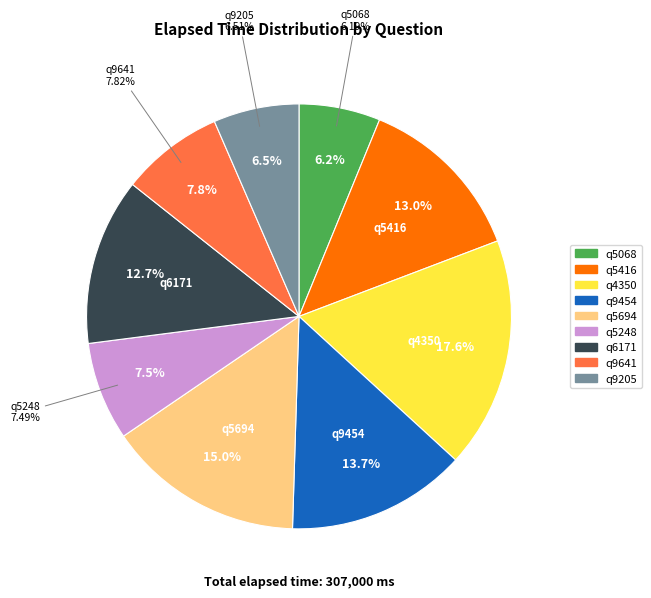

The q5416 slice represents 13% of the pie. True or false?

True